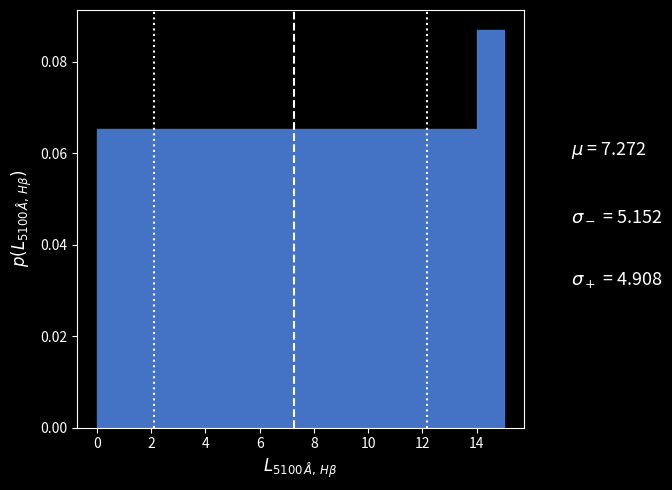

Reading left to right, transcribe this chart: for each bar, give the range it covers on the x-axis and its height. The values are not printed on the chart, so give them approximately, as read against the axis.

0 to 1: 0.066
1 to 2: 0.066
2 to 3: 0.066
3 to 4: 0.066
4 to 5: 0.066
5 to 6: 0.066
6 to 7: 0.066
7 to 8: 0.066
8 to 9: 0.066
9 to 10: 0.066
10 to 11: 0.066
11 to 12: 0.066
12 to 13: 0.066
13 to 14: 0.066
14 to 15: 0.086